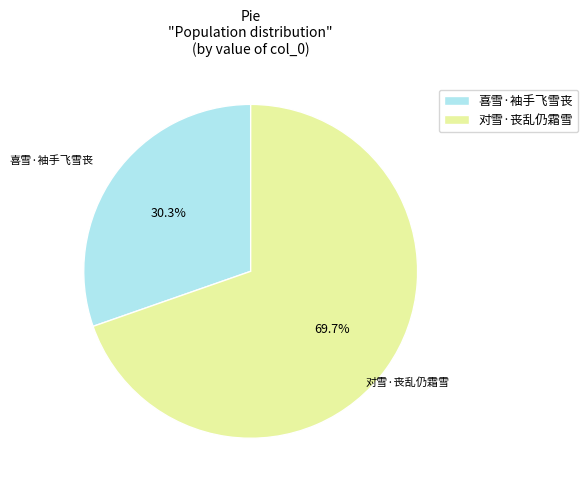

What percentage is the 对雪·丧乱仍霜雪 slice, to the nearest percent?

70%